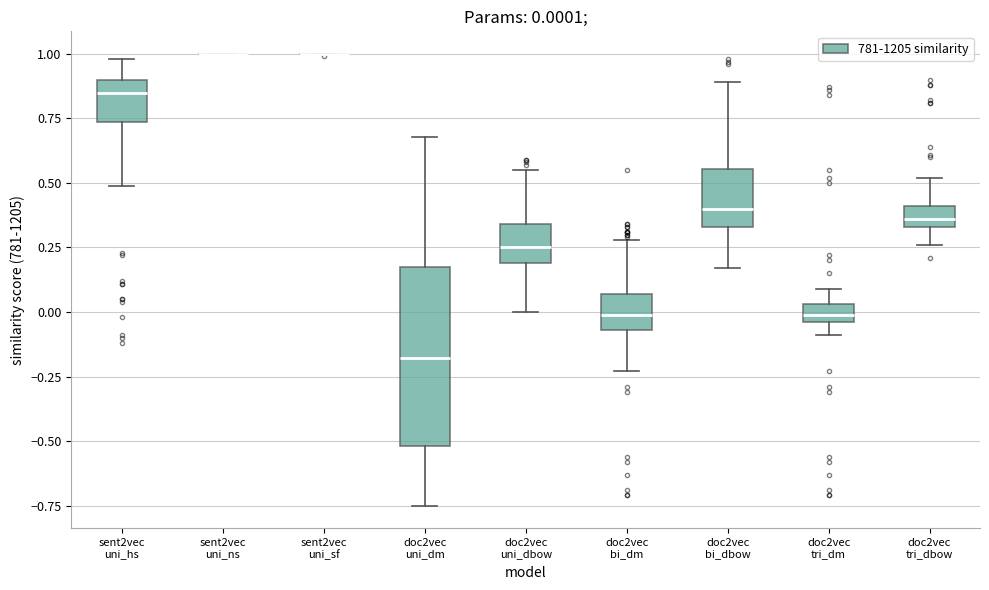

Comparing the boxes themselves (not the whiskers), which one is the tallest?

doc2vec uni_dm